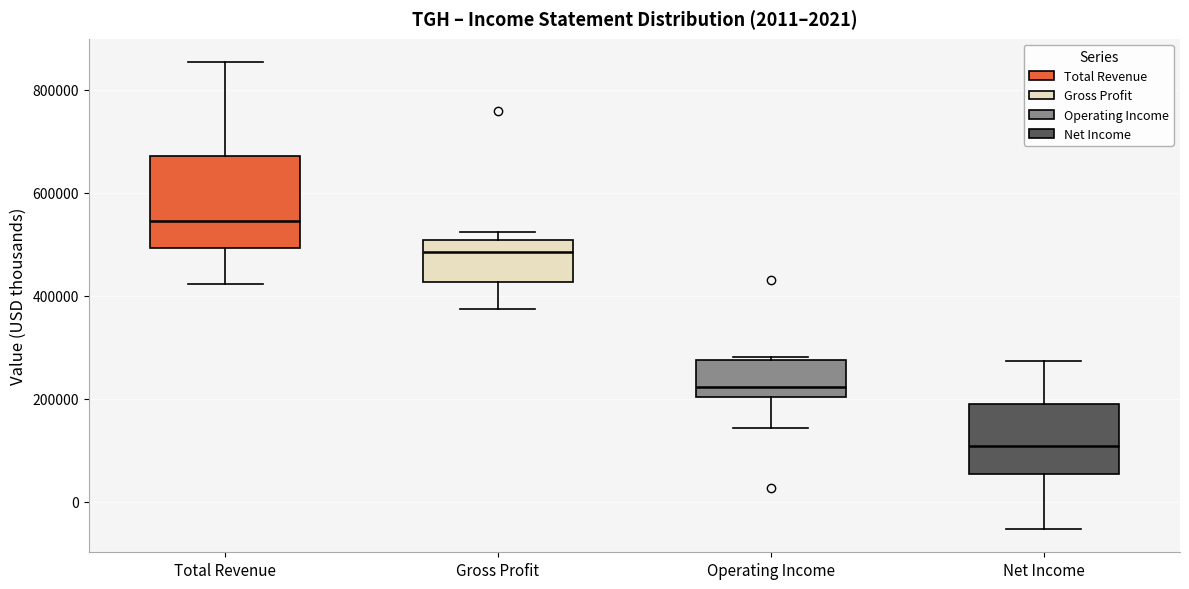

Which box has the lowest median line?

Net Income